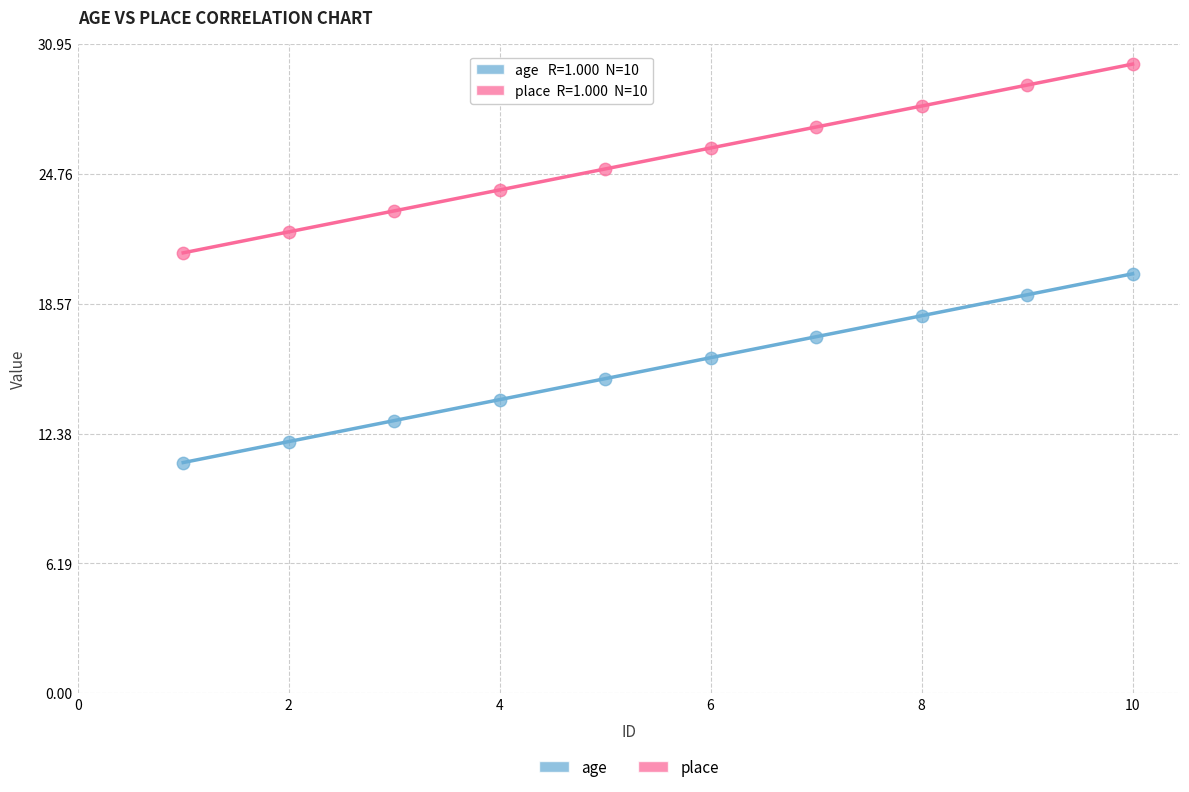

Which series contains the highest Y value?

place